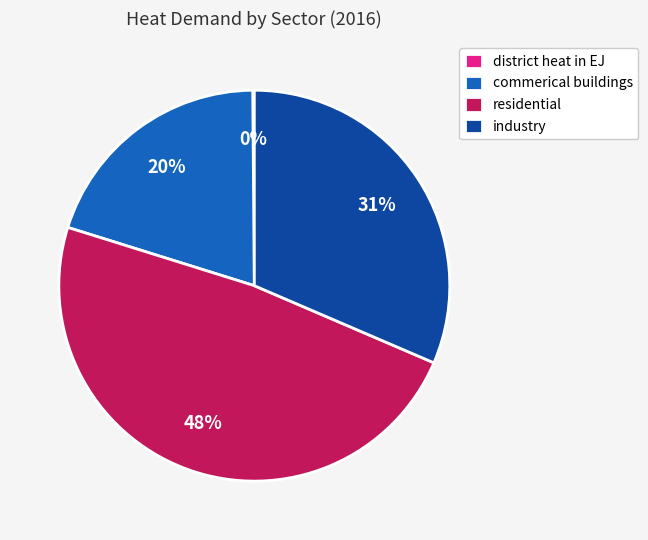

To the nearest percent, what is the difference between the largest and smallest slice percentages?

48%